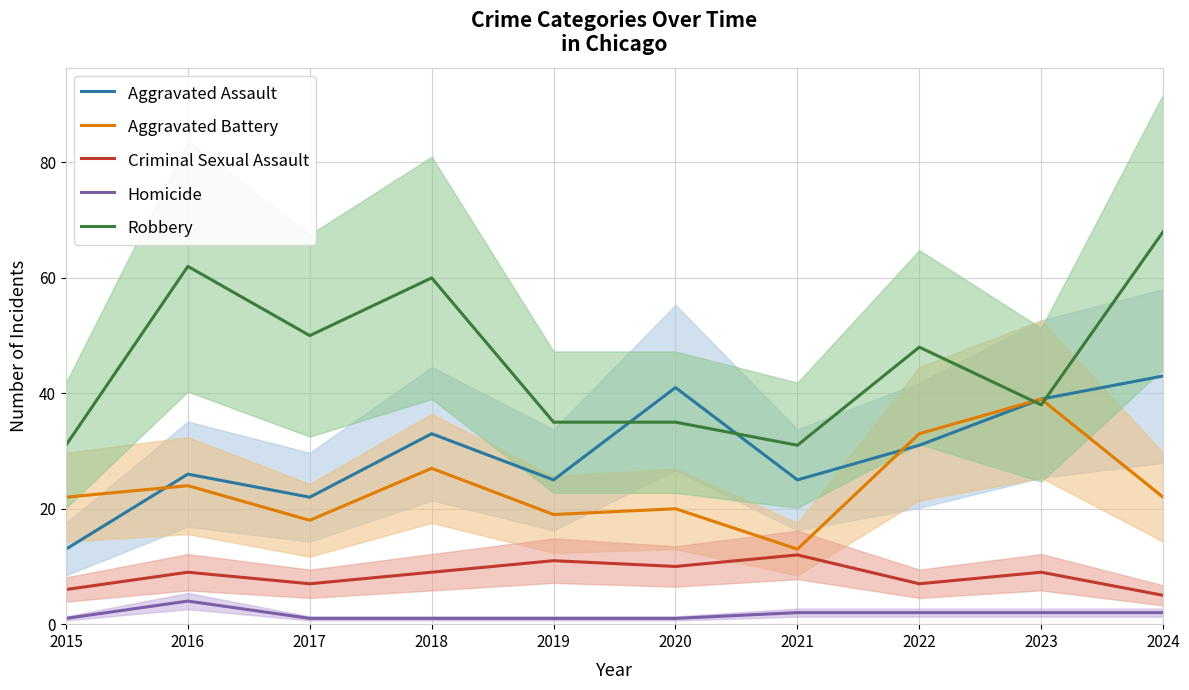

Rank the categories by Homicide value from lowest to highest.

2015, 2017, 2018, 2019, 2020, 2021, 2022, 2023, 2024, 2016